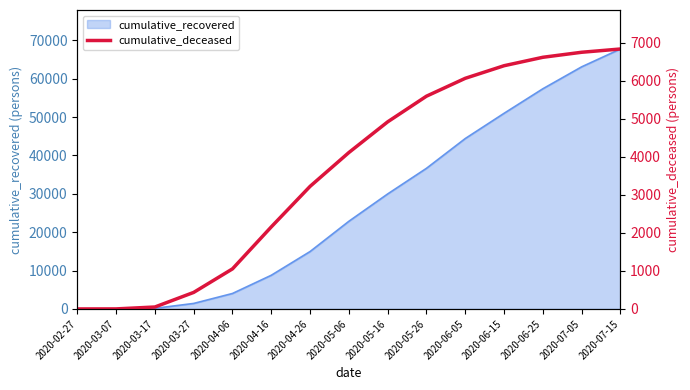

Count the number of values greater than 4114.

7